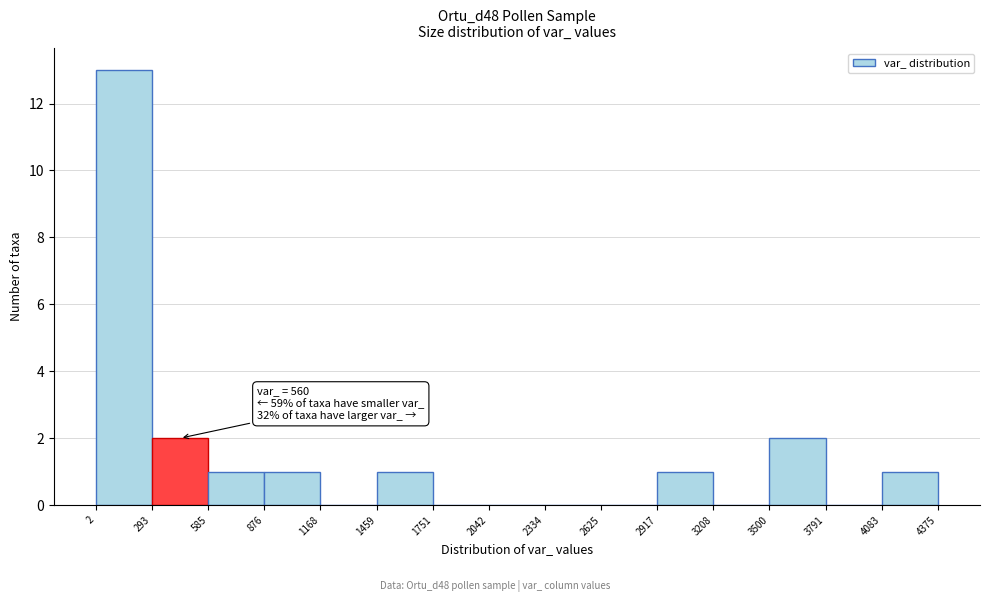

Over which range of the x-axis is the bar tallest?

2 to 293